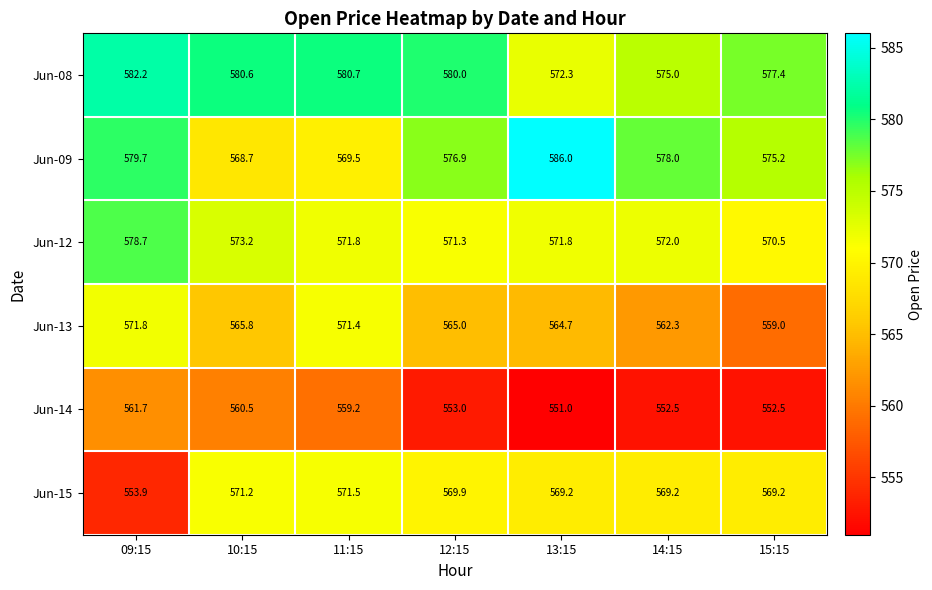

Which series has the largest range (max minus min)?

Jun-15